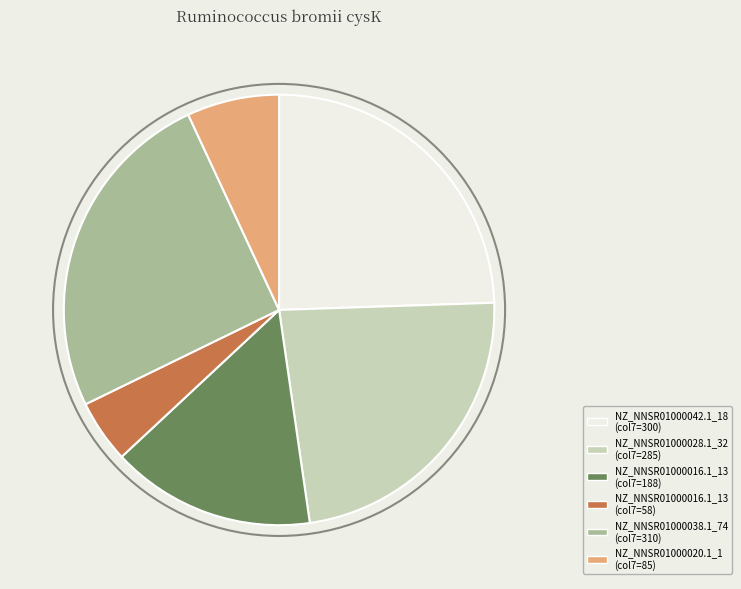

Does any single category account for the majority?

No